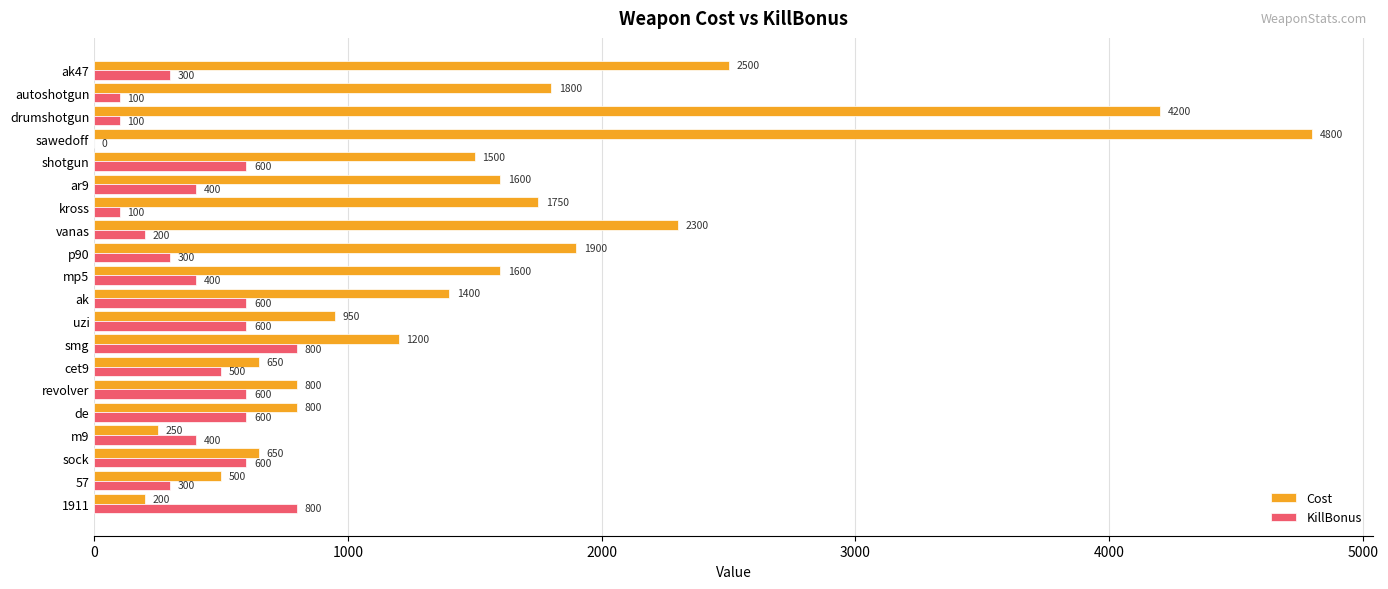

What is the greatest value displayed?

4800